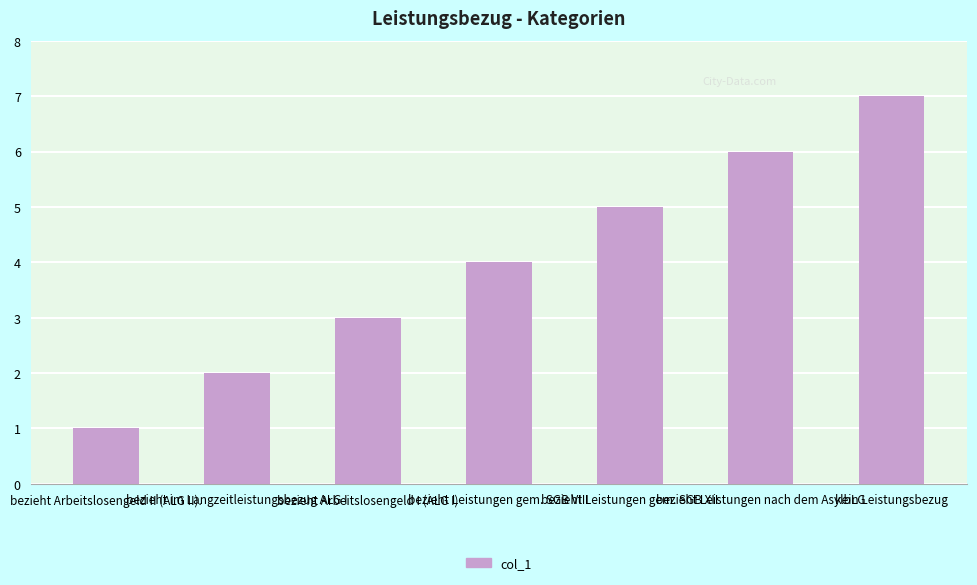

How many bars are there in total?

7